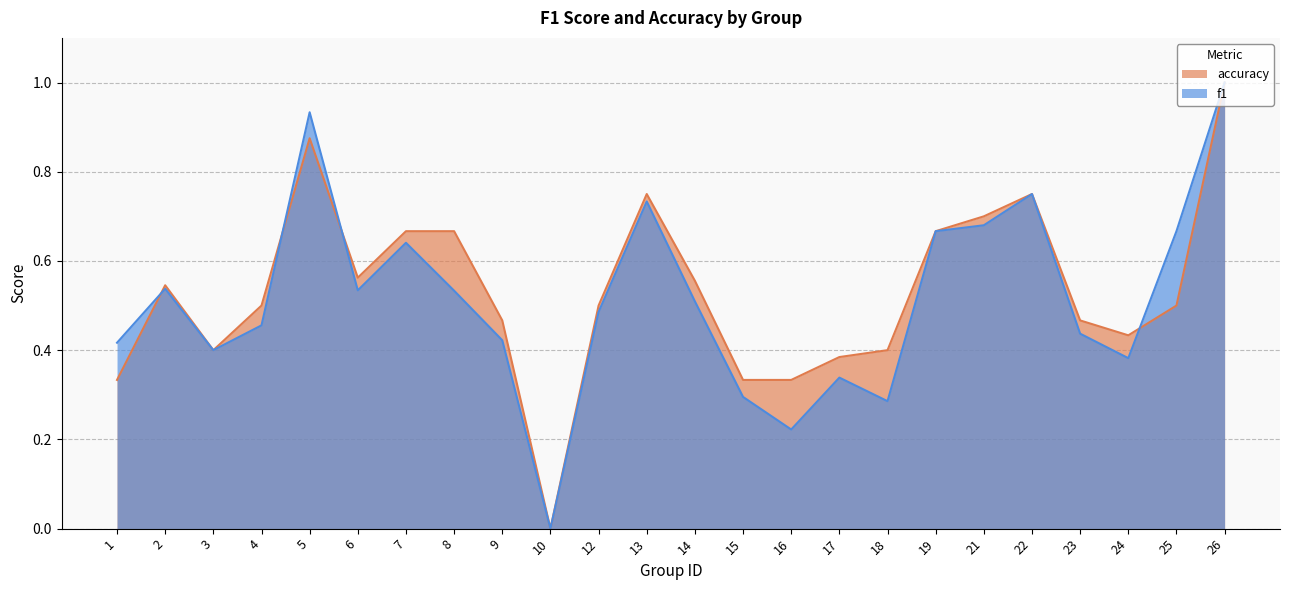

At which category is the sum across all series the highest?

26